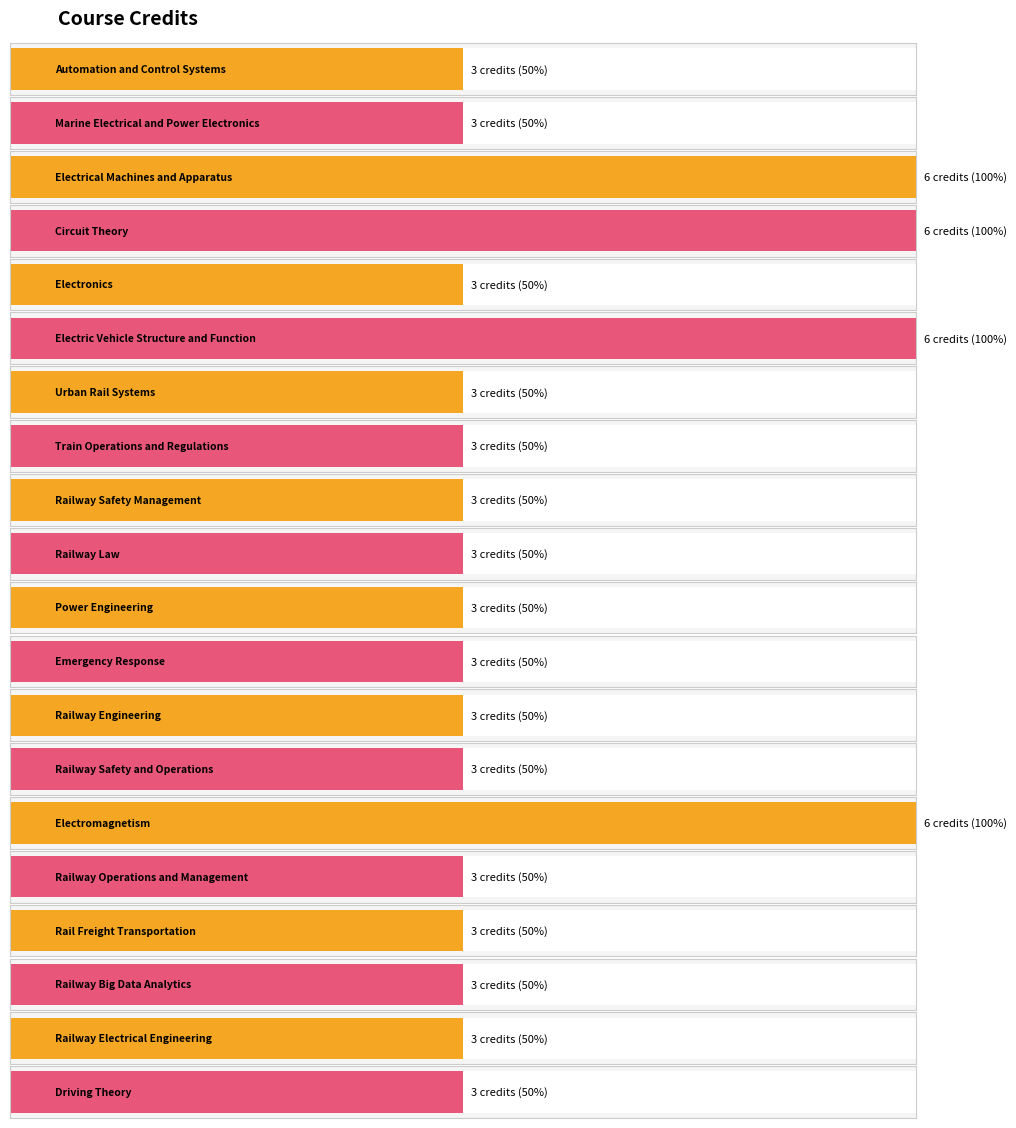

Rank the categories by value from lowest to highest.

Automation and Control Systems, Marine Electrical and Power Electronics, Electronics, Urban Rail Systems, Train Operations and Regulations, Railway Safety Management, Railway Law, Power Engineering, Emergency Response, Railway Engineering, Railway Safety and Operations, Railway Operations and Management, Rail Freight Transportation, Railway Big Data Analytics, Railway Electrical Engineering, Driving Theory, Electrical Machines and Apparatus, Circuit Theory, Electric Vehicle Structure and Function, Electromagnetism